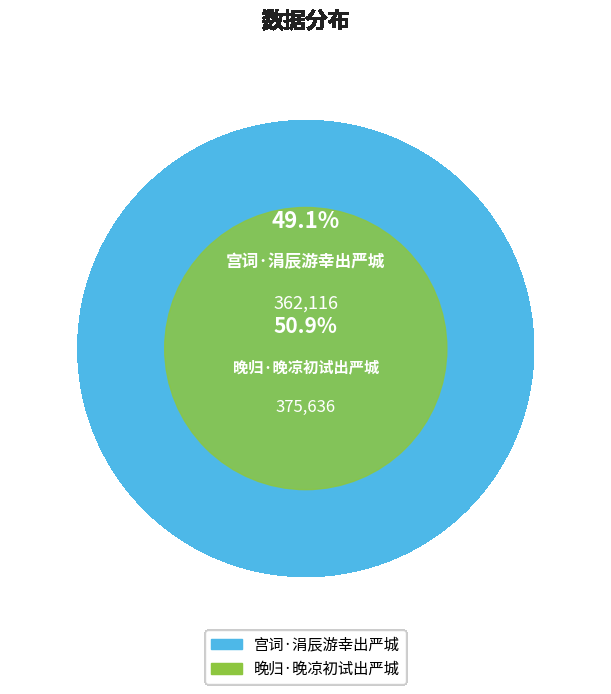

True or false: 宫词·涓辰游幸出严城 accounts for 49% of the total.

True